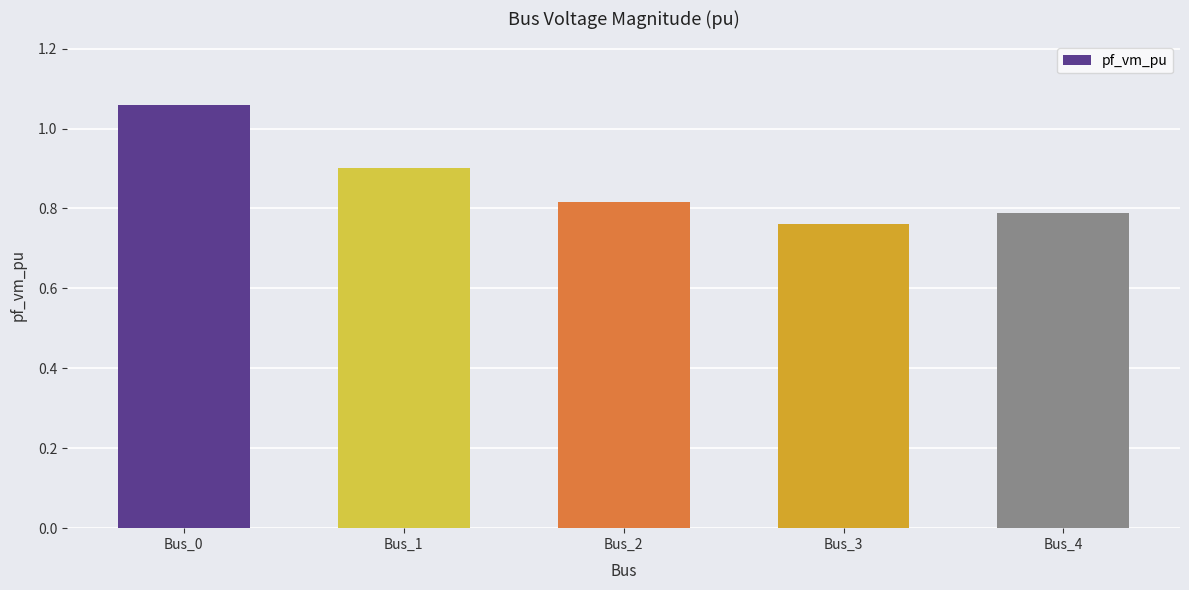

What is the difference between the second highest and minimum values?

0.1